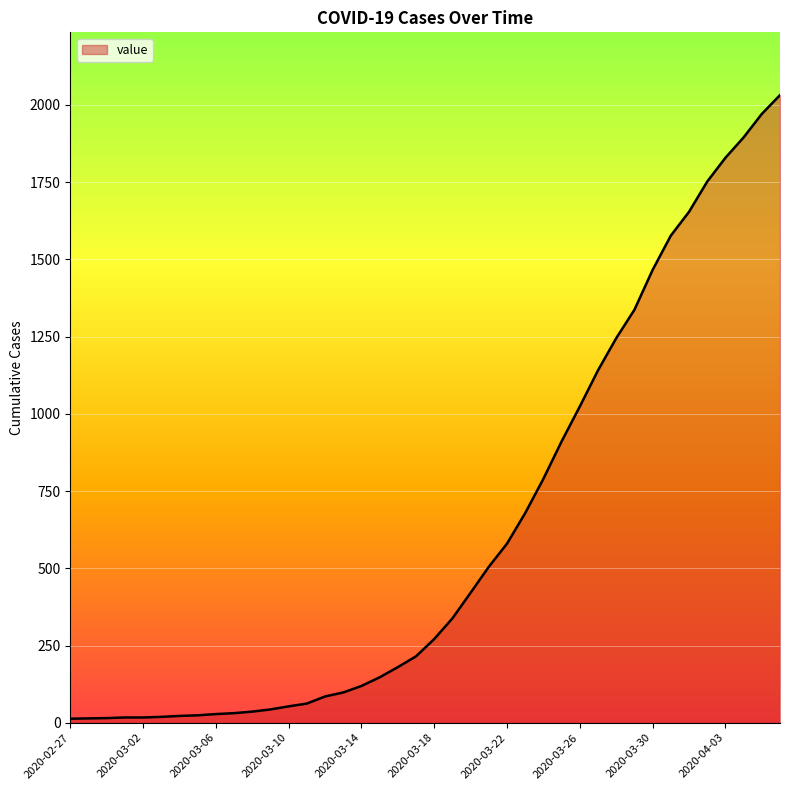

What is the greatest value displayed?

2032